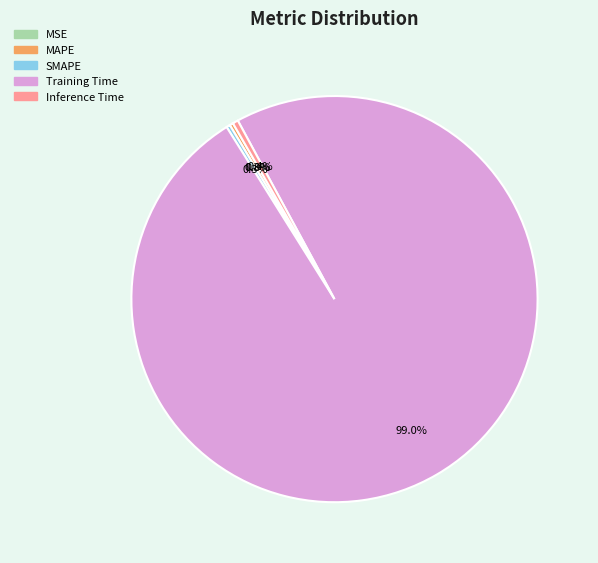

Is Training Time the majority of the pie?

Yes